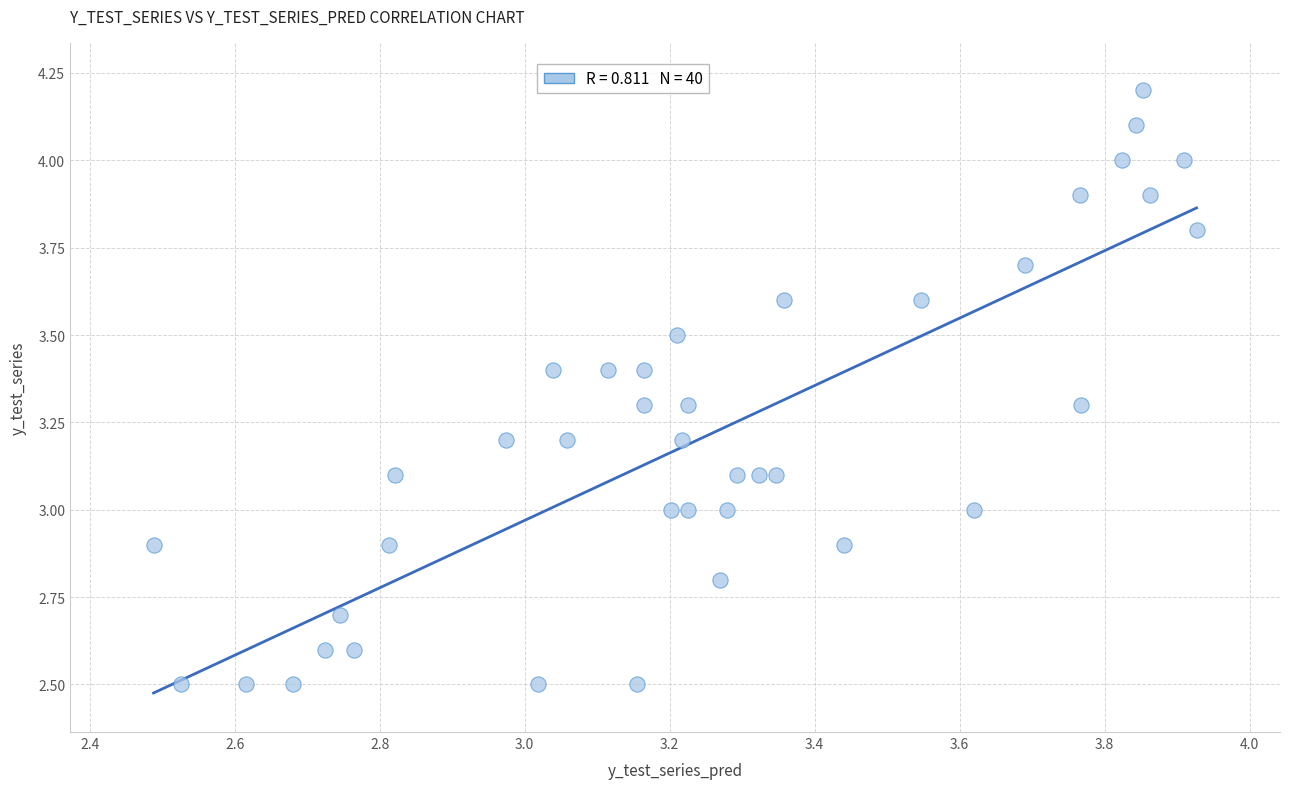

What is the range of X values (max minus min)?

1.4